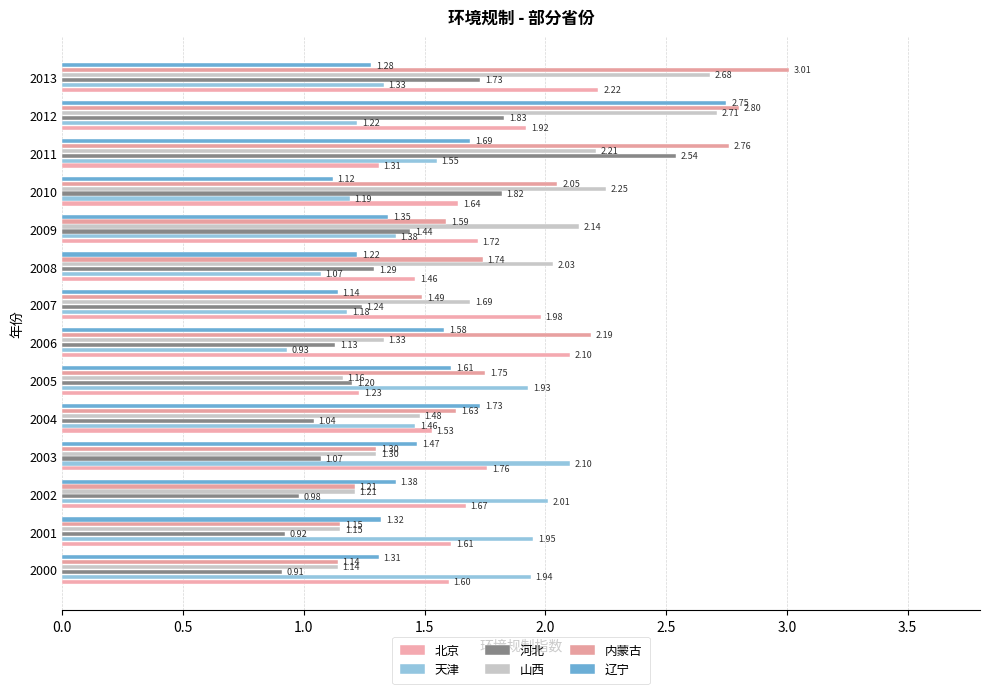

Count the number of categories in the chart.

14